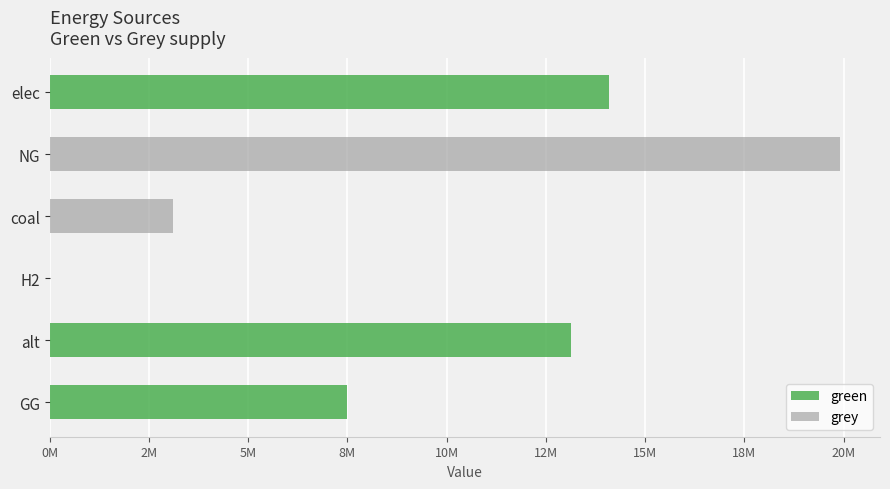

What are all the series names shown in the legend?

green, grey